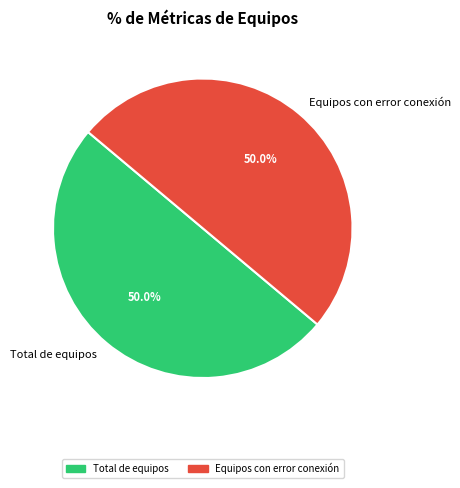

What percentage is NOT represented by Equipos con error conexión?

50.0%